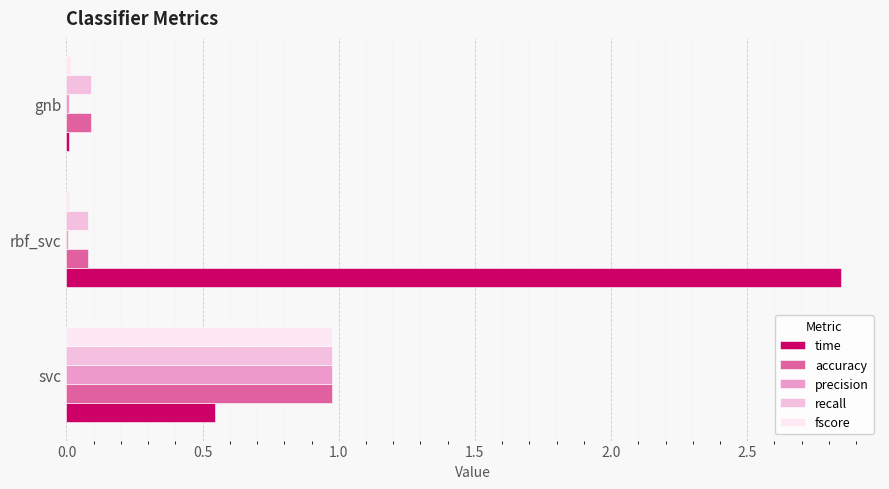

The value of fscore at svc is 0.5. True or false?

False